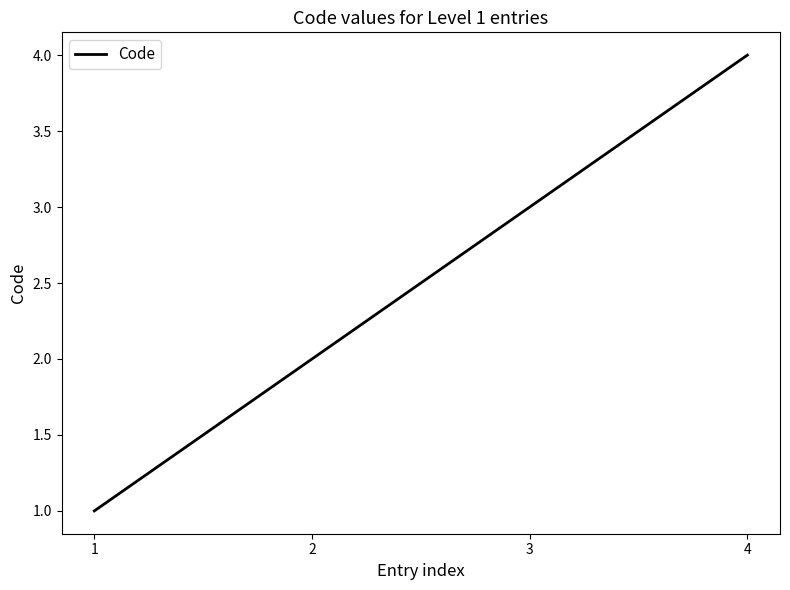

What is the sum of all values?

10